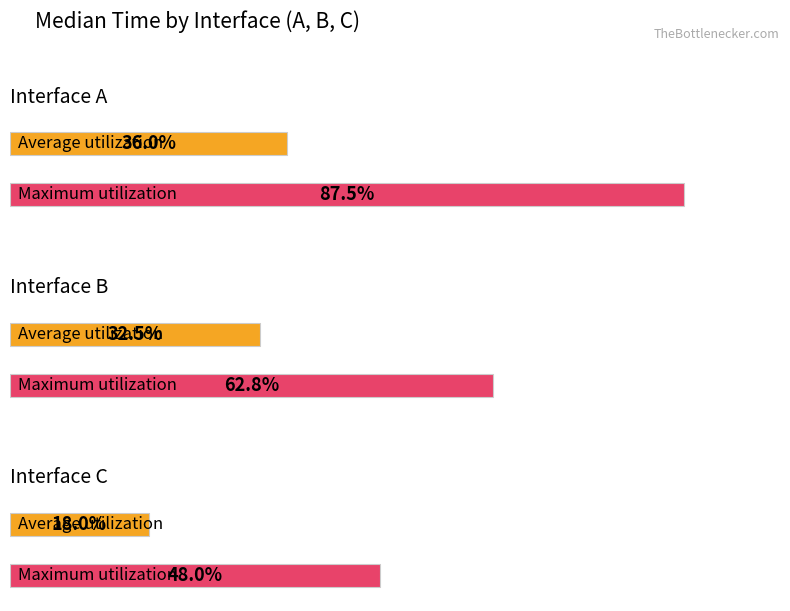

At A, list the series in order from largest to smallest.

Maximum utilization, Average utilization